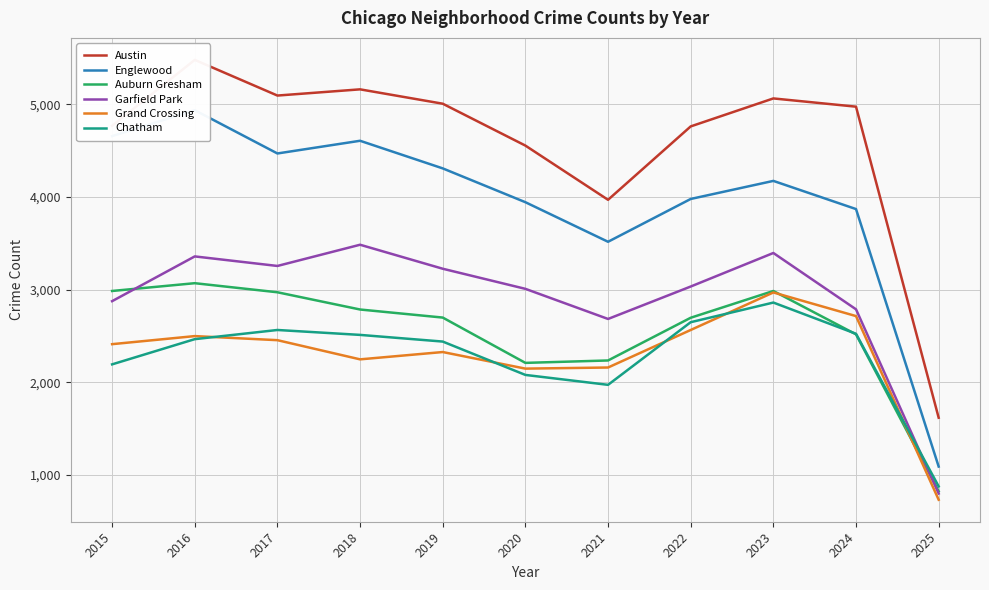

Is it true that Auburn Gresham equals 3071 at 2016?

True